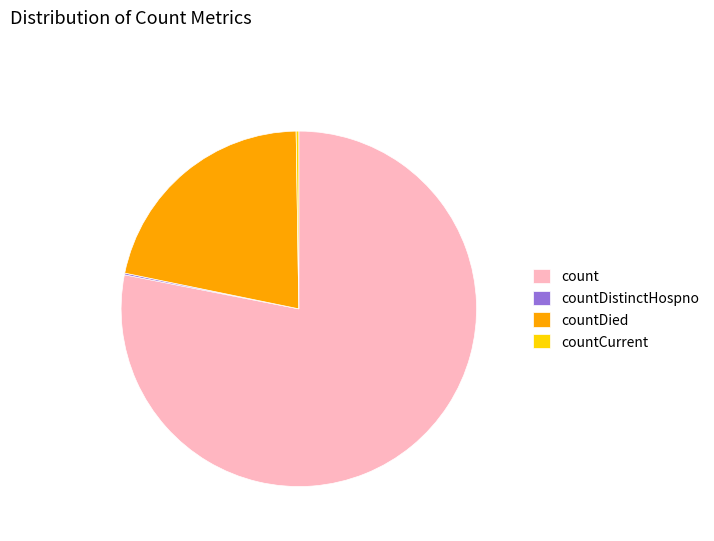

True or false: countDied accounts for 16% of the total.

False